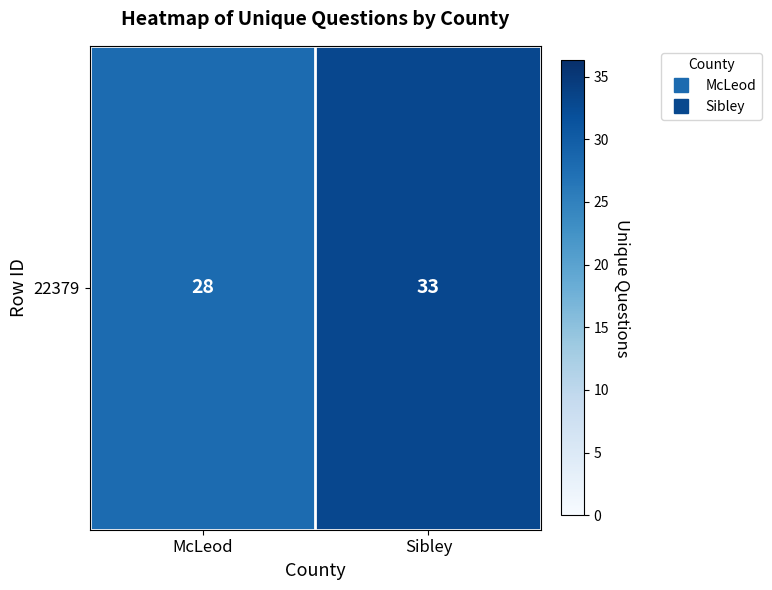

At which category does the chart reach its peak across all series?

Sibley